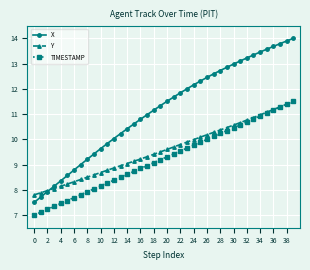

List the series in order of their overall mean, highest first.

X, Y, TIMESTAMP